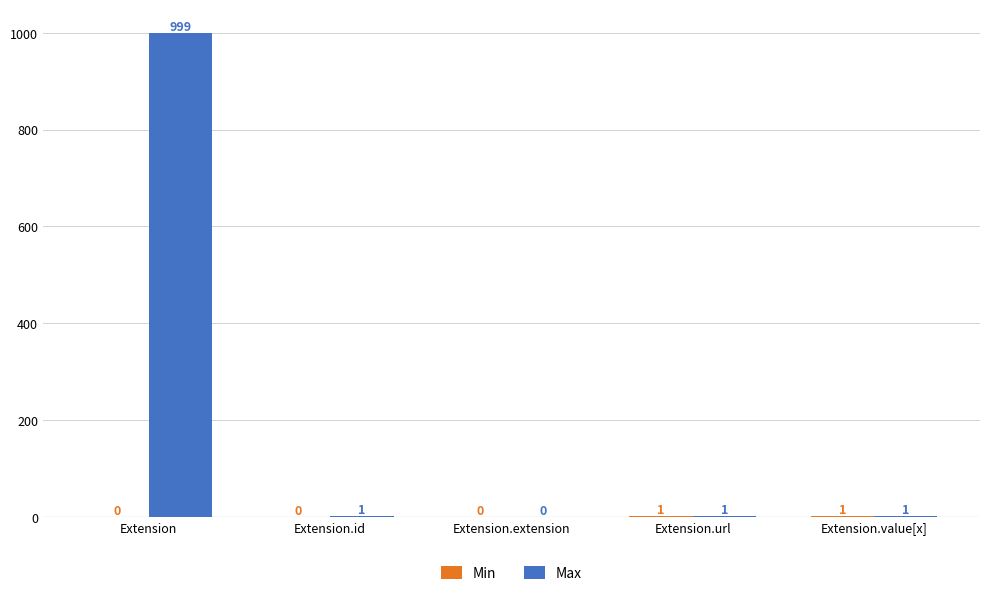

What is the maximum value for Max?

999